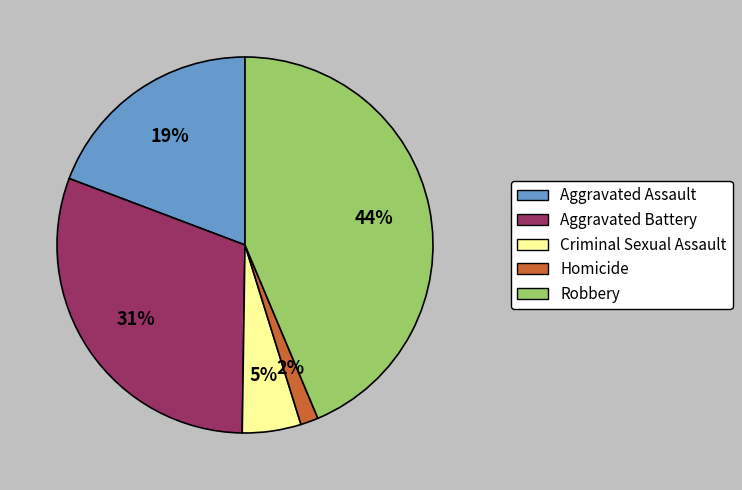

Which slice is the largest?

Robbery